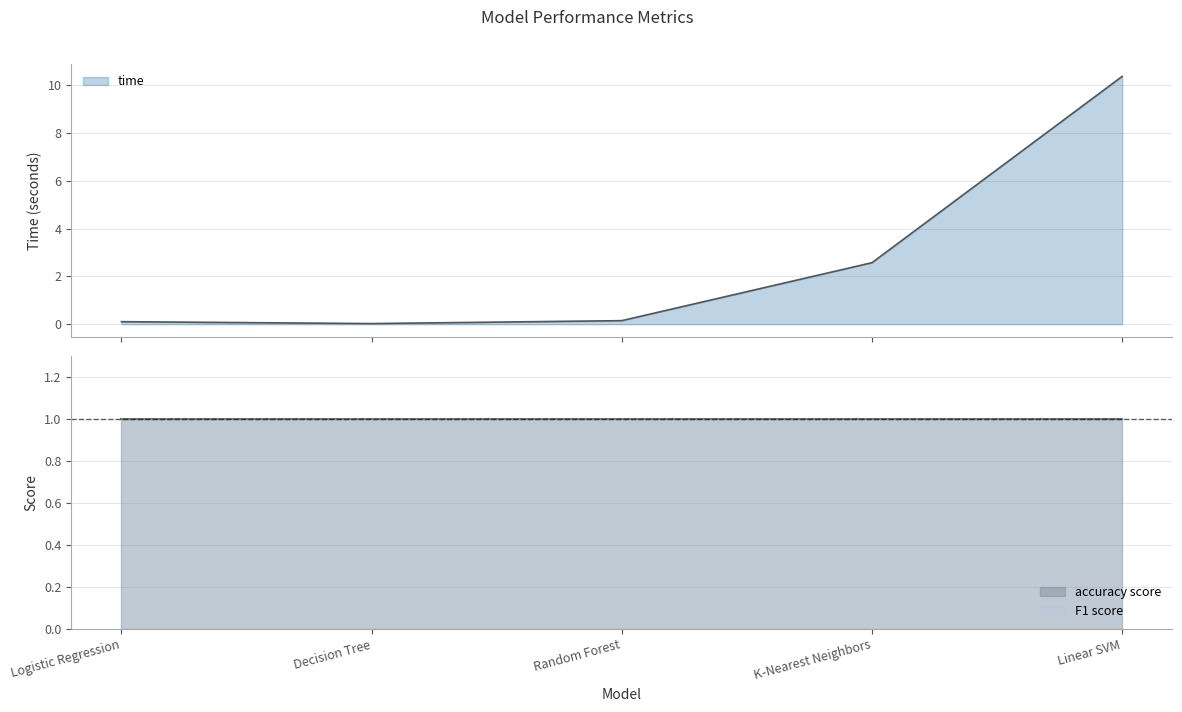

What is the sum of the F1 score values at Linear SVM and Random Forest?

2.0